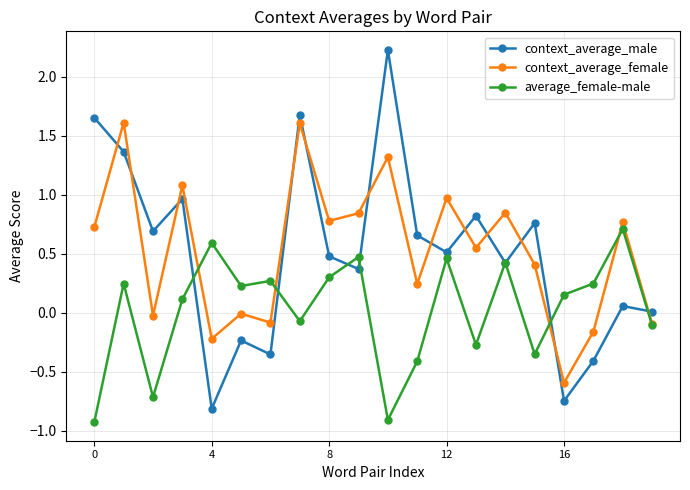

True or false: average_female-male has more than 1 interior local peaks.

True